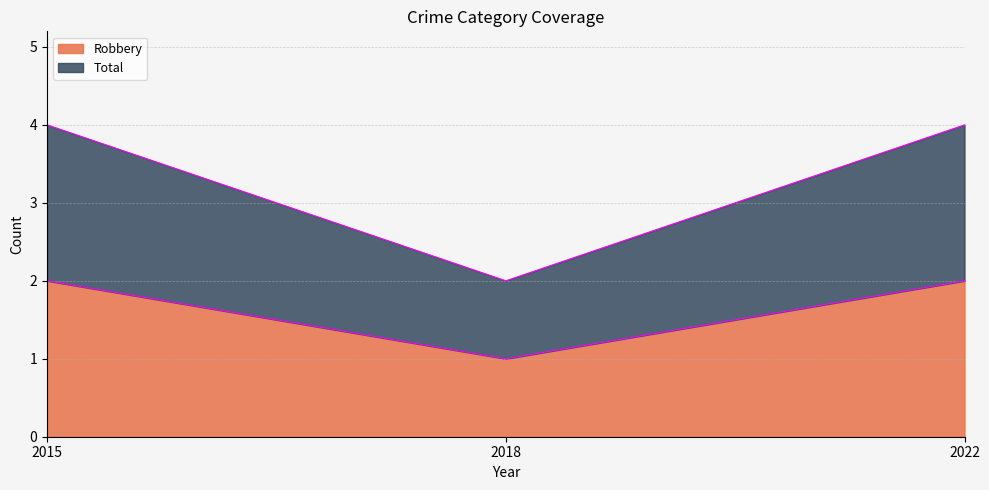

Is the value of Robbery at 2015 greater than the value of Total at 2015?

No